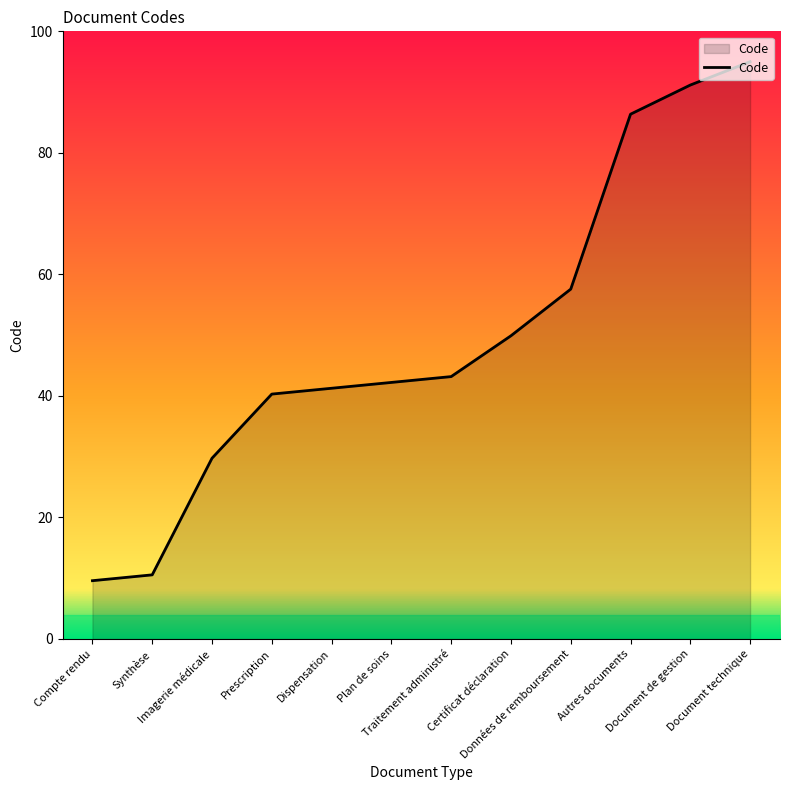

What is the difference between the values at Document technique and Compte rendu?

85.4